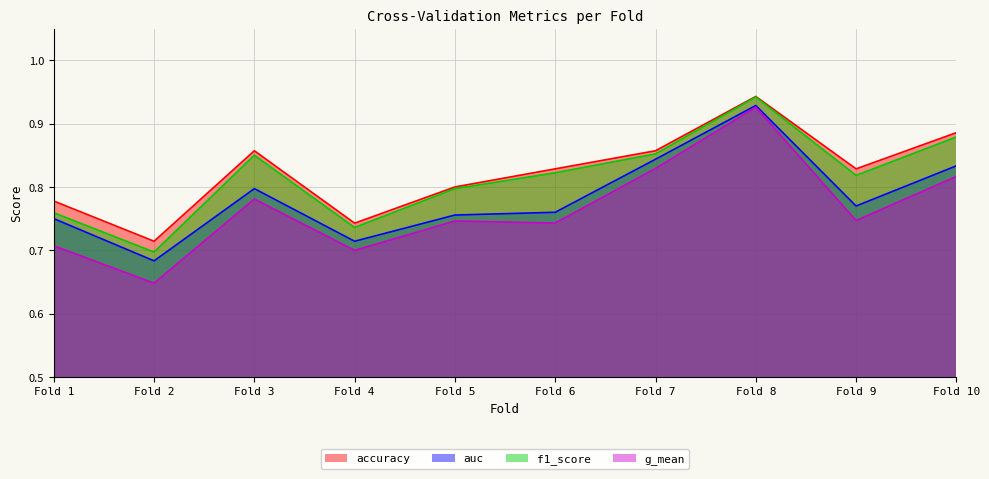

What is the greatest value displayed?

0.9